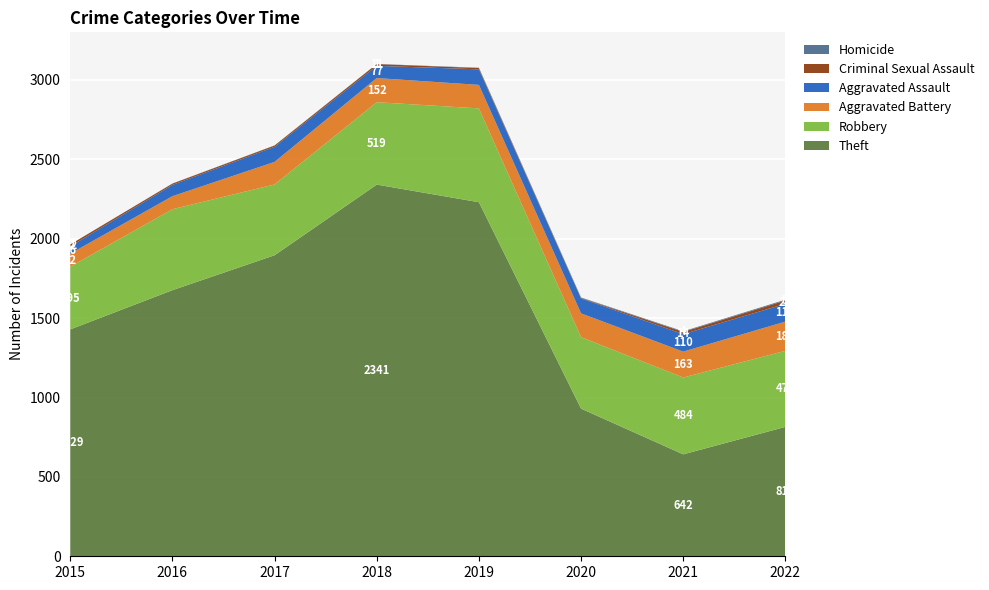

Reading left to right, transcribe all the data shown in this chart.

Theft: 2015=1429	2016=1676	2017=1896	2018=2341	2019=2230	2020=930	2021=642	2022=815
Robbery: 2015=395	2016=510	2017=446	2018=519	2019=591	2020=450	2021=484	2022=479
Aggravated Battery: 2015=82	2016=82	2017=142	2018=152	2019=148	2020=150	2021=163	2022=184
Aggravated Assault: 2015=46	2016=71	2017=95	2018=77	2019=98	2020=94	2021=110	2022=112
Criminal Sexual Assault: 2015=12	2016=8	2017=8	2018=11	2019=8	2020=3	2021=14	2022=21
Homicide: 2015=0	2016=1	2017=1	2018=1	2019=2	2020=3	2021=4	2022=5